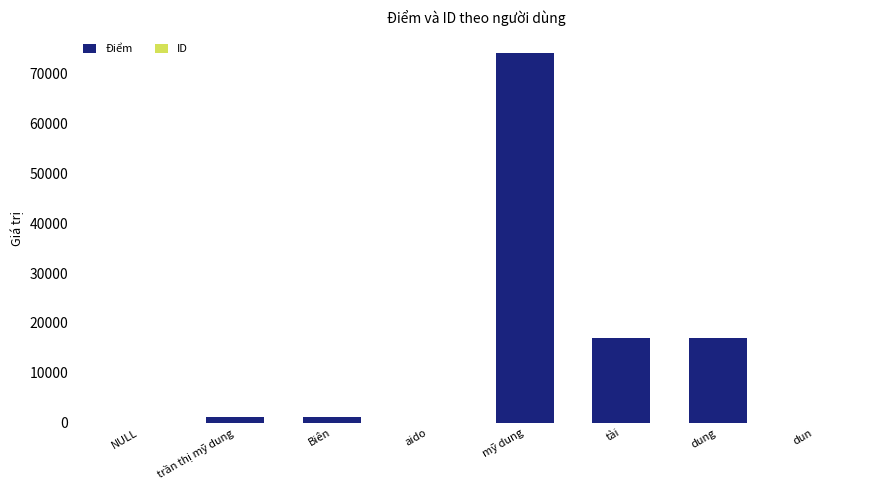

True or false: Điểm has a value of 5325 at tài.

False